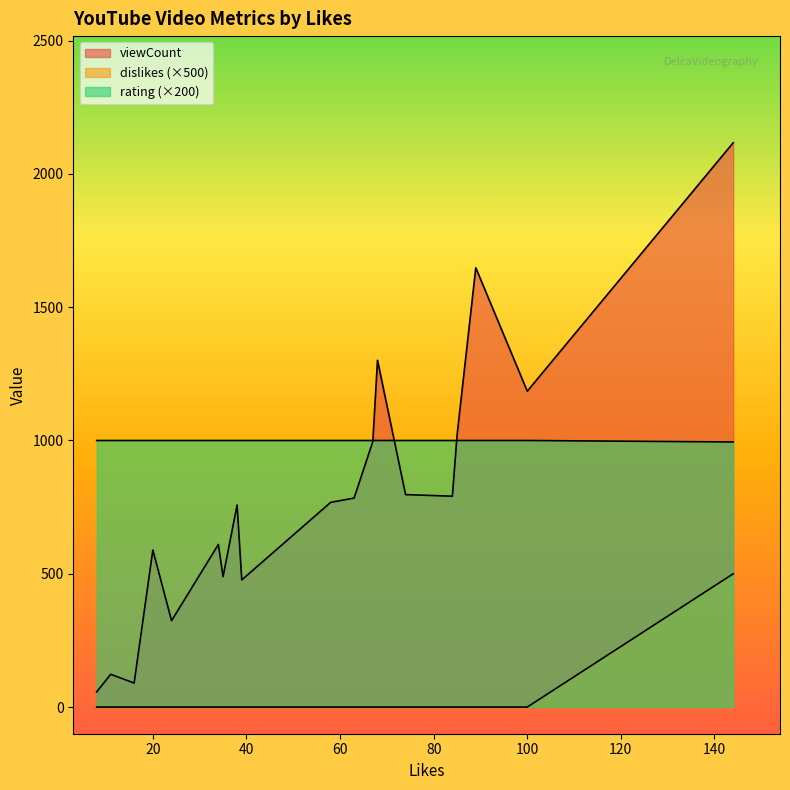

True or false: dislikes has more than 2 points higher than both neighbors.

False